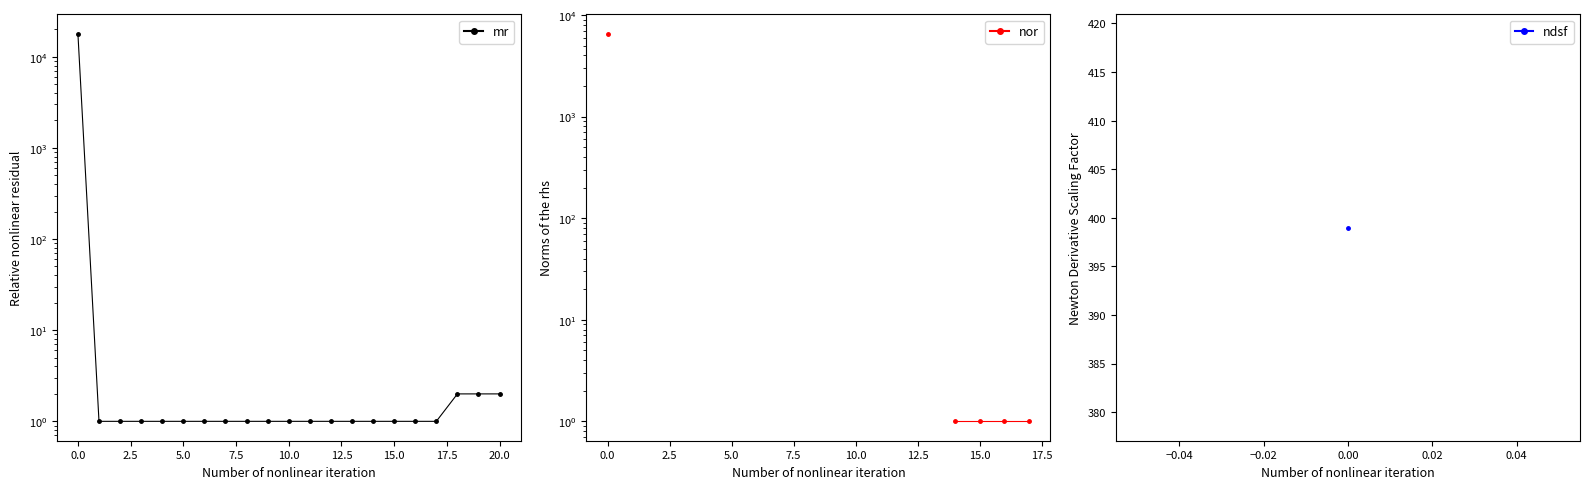

At 13, list the series in order from smallest to largest.

mr, nor, ndsf